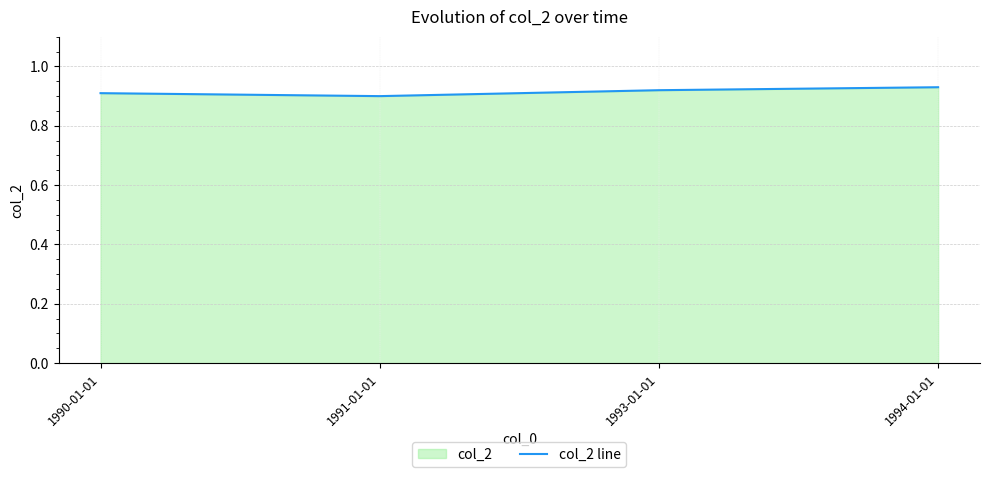

Reading right to left, extract all data points from this chart.

0.9	0.9	0.9	0.9